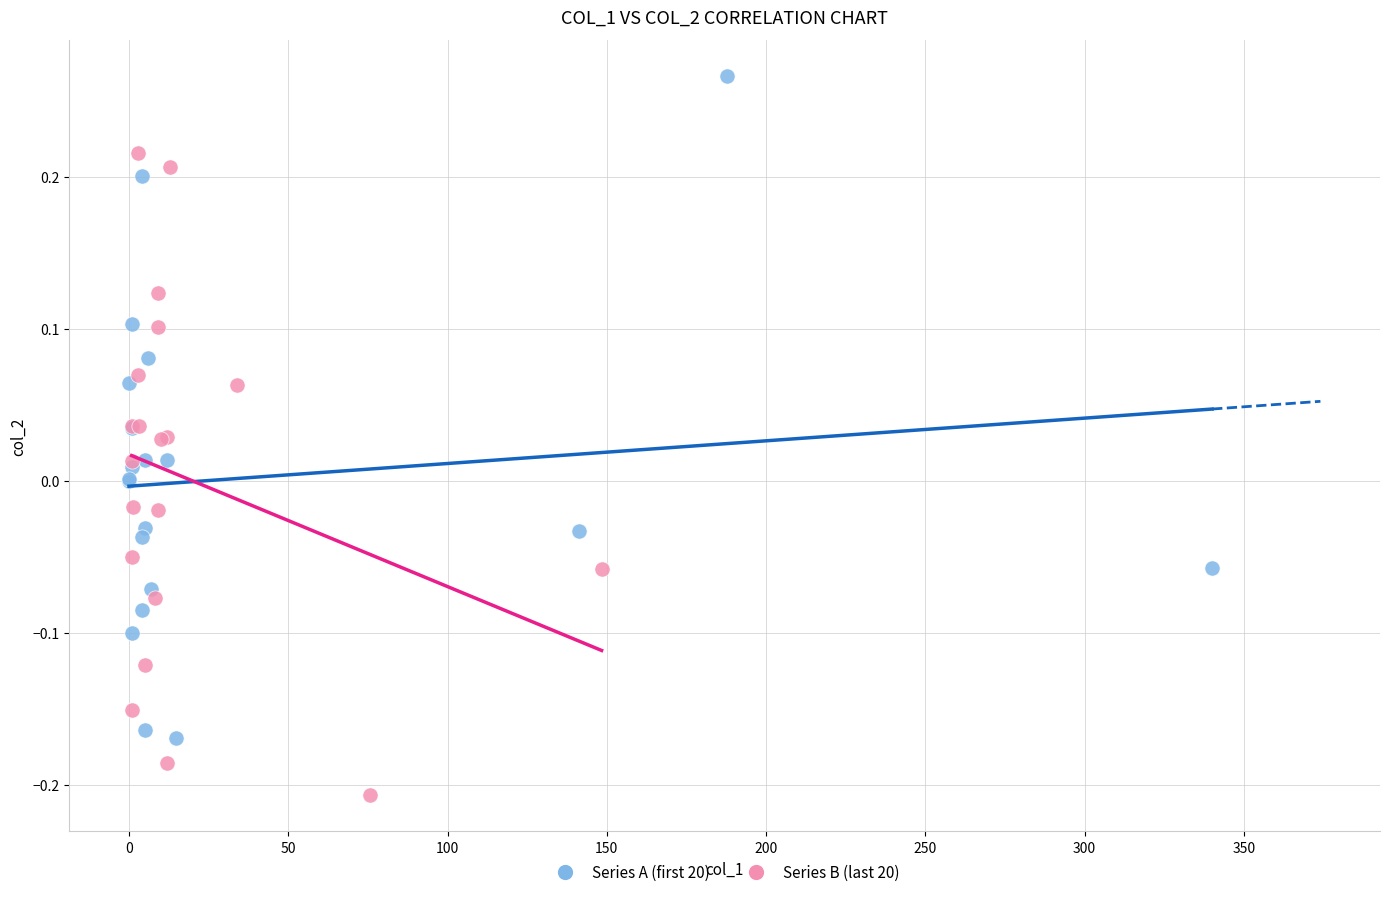

Which series contains the highest Y value?

Series A (first 20)